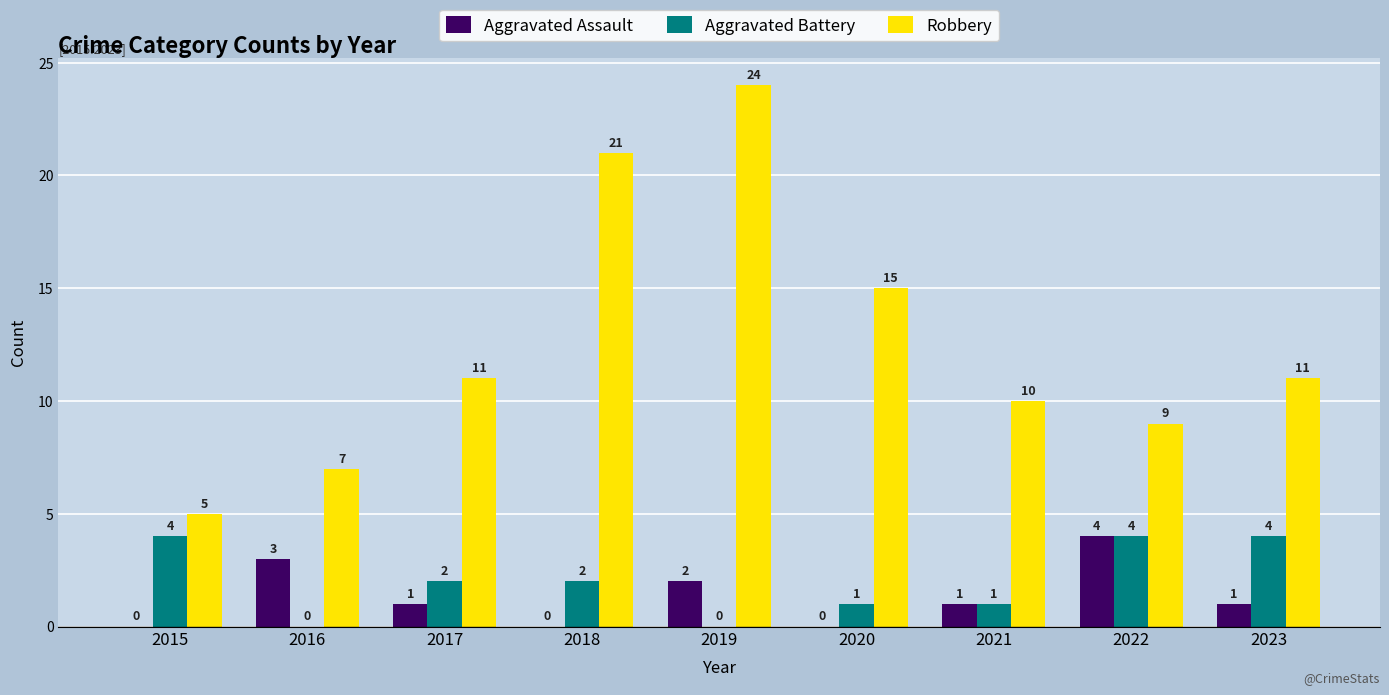

Which series has the largest total across all categories?

Robbery